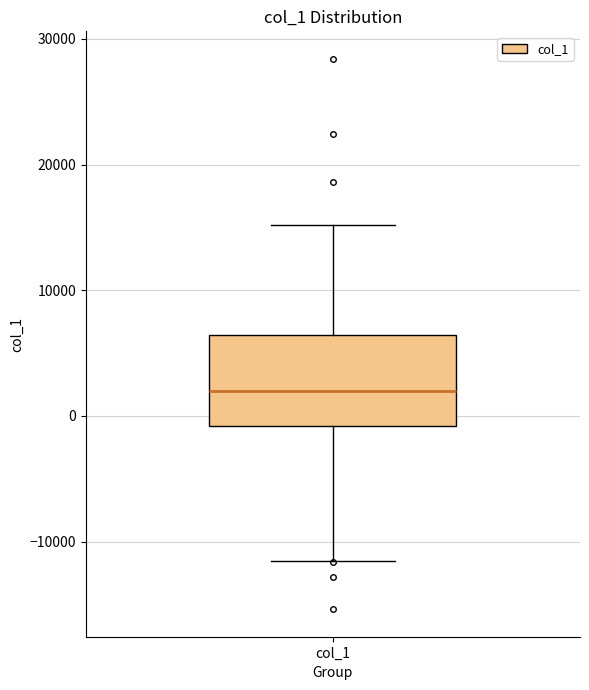

Where is the lower edge of the box for col_1 on the y-axis? The values are not printed on the chart, so give them approximately, as read against the axis.

-1000